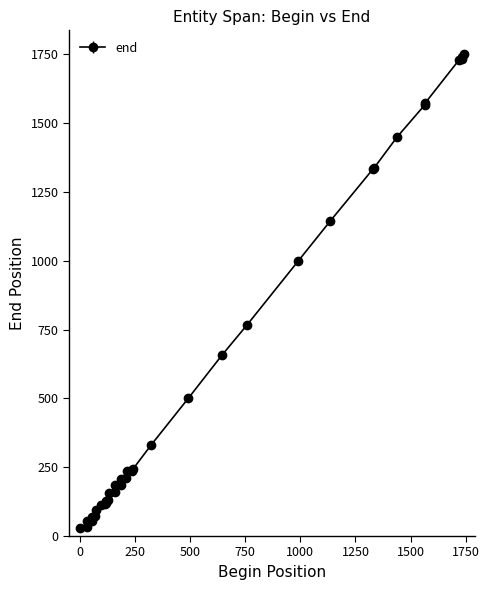

Does the chart have visible grid lines?

No